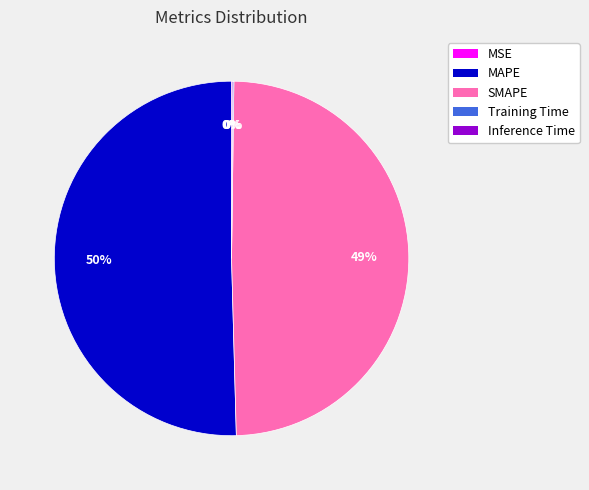

Does any single category account for the majority?

Yes